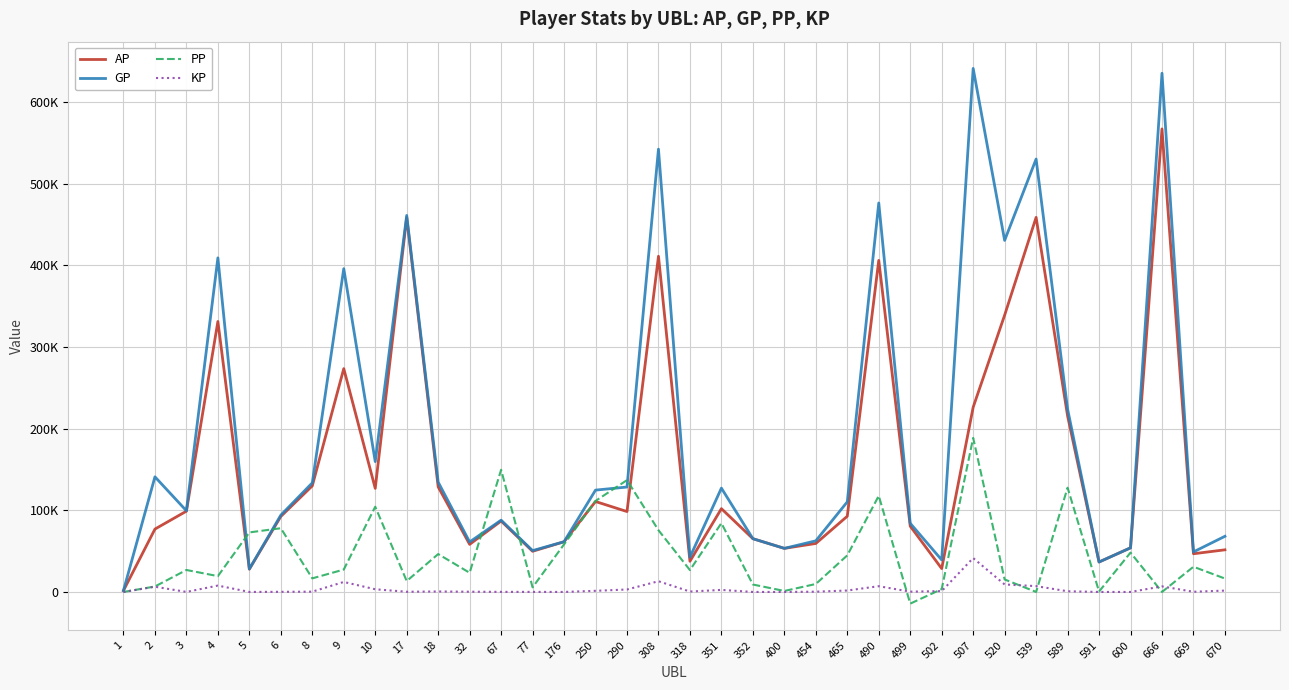

What is the total value across all series at 2?

231133.9